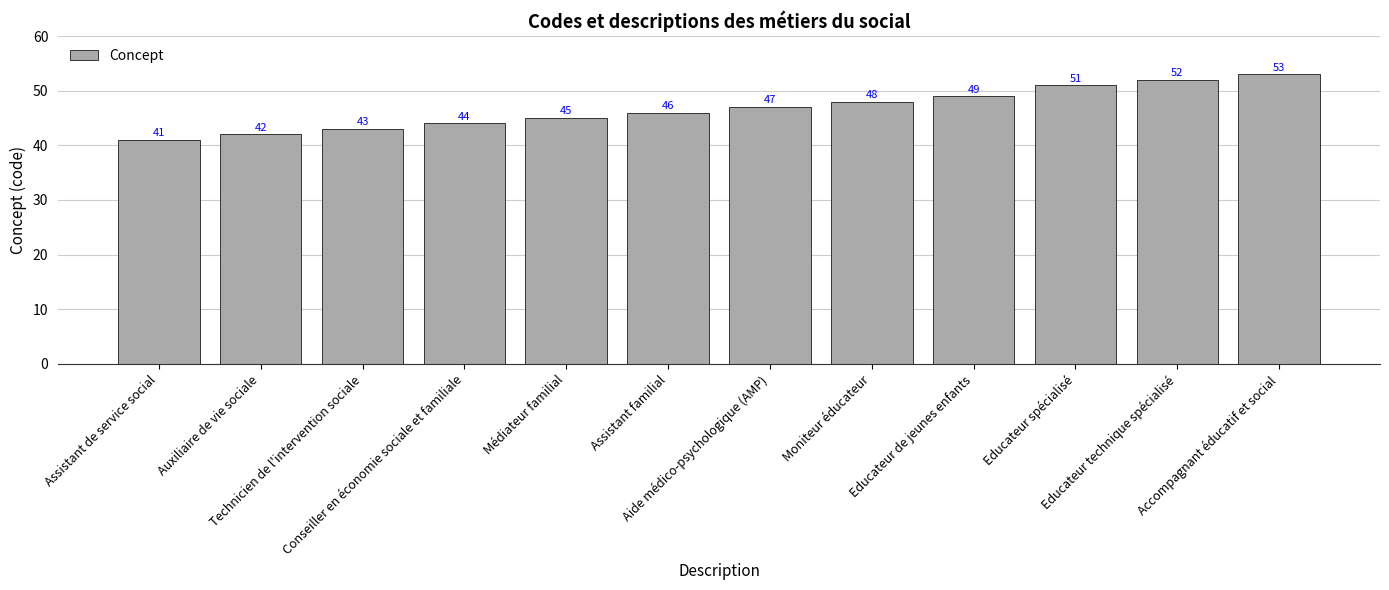

How many values are below 47?

6